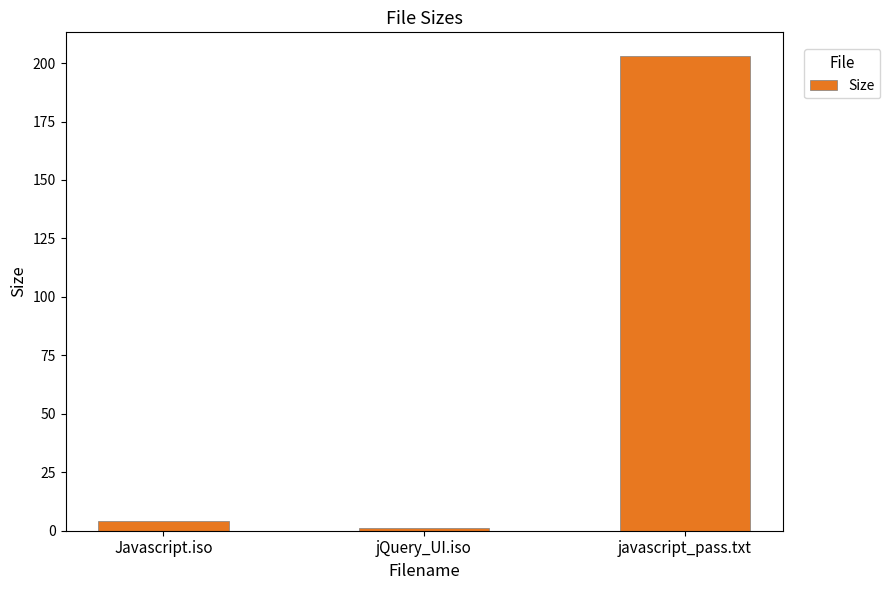

Approximately how many times larger is the value at javascript_pass.txt compared to Javascript.iso?

48.8